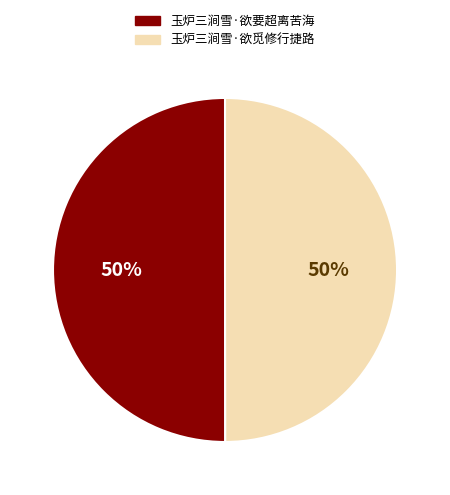

To the nearest percent, what portion does 玉炉三涧雪·欲要超离苦海 represent?

50%